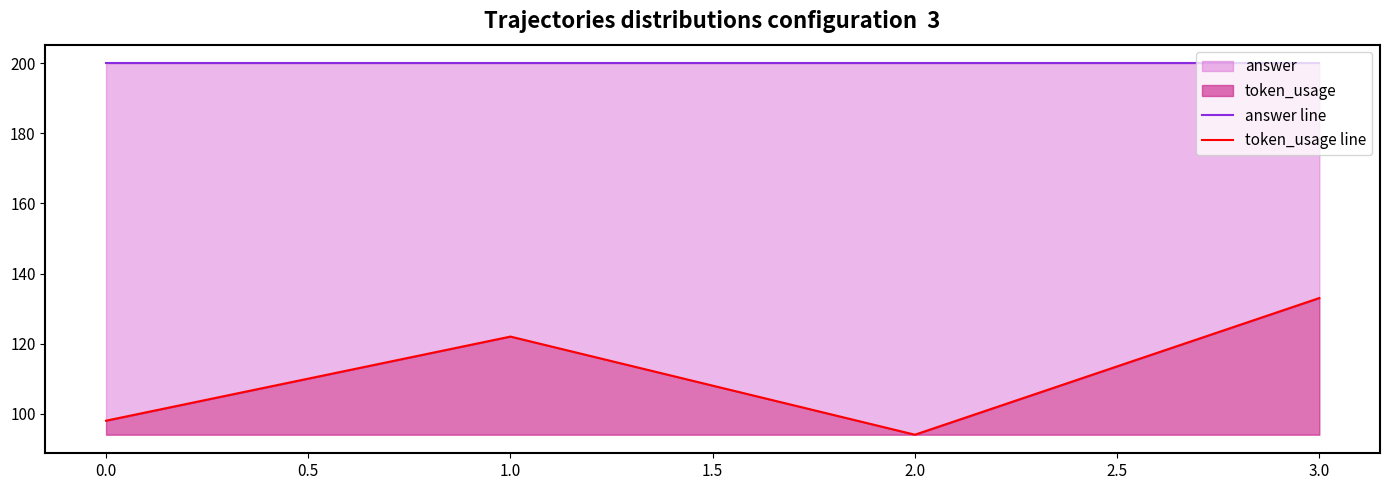

Which has a higher value, 3.0 or 0.0?

3.0